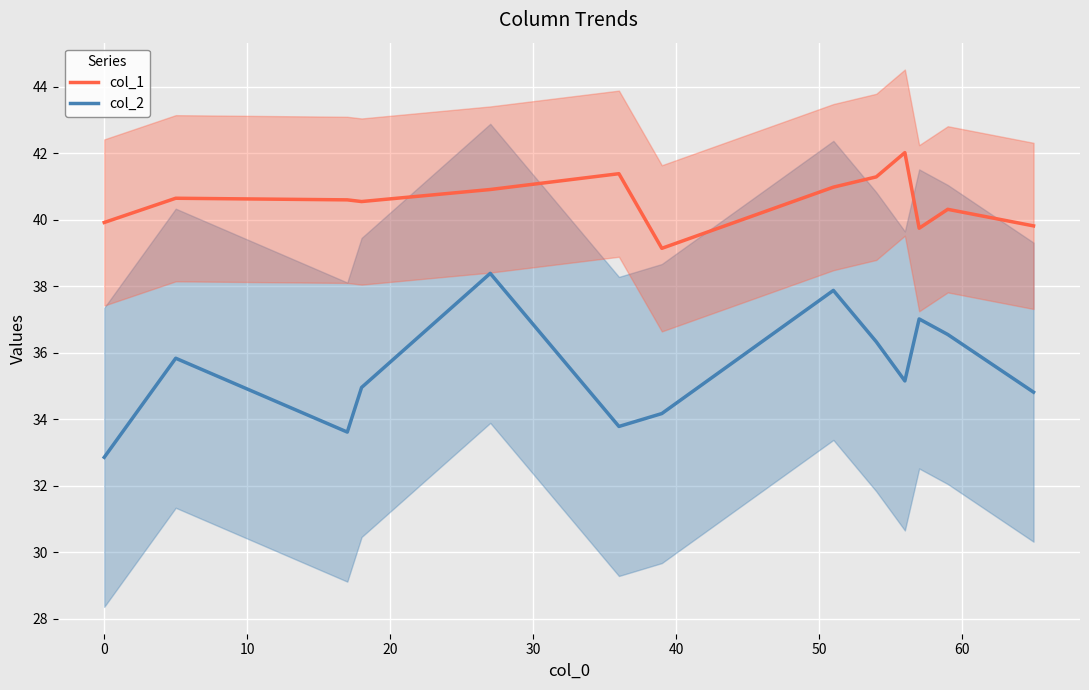

True or false: col_2 and col_1 intersect in this chart.

False